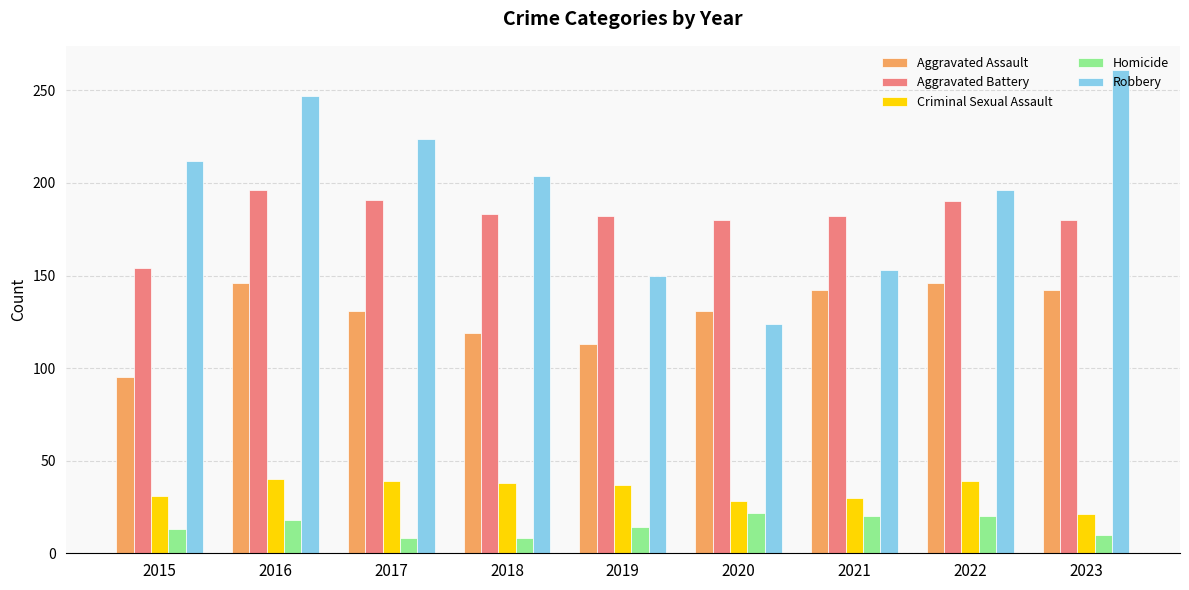

What is the sum of all Aggravated Battery values?

1638